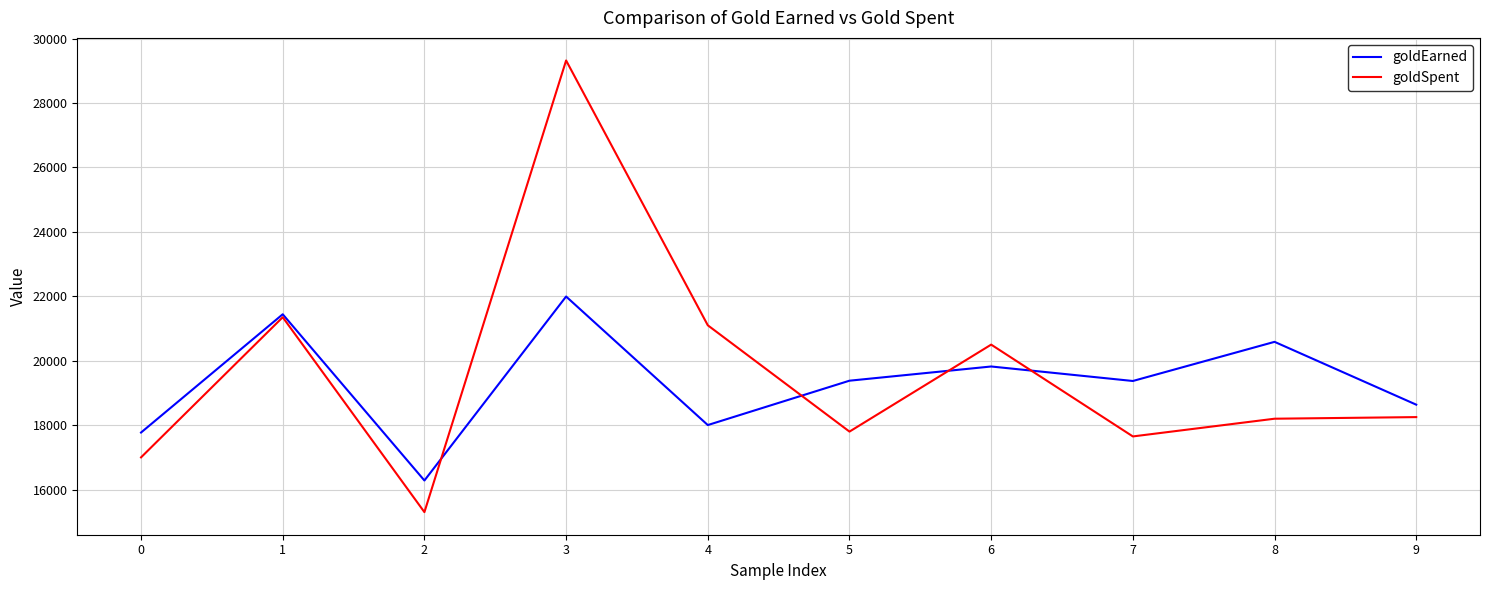

List the series in order of their peak value, highest first.

goldSpent, goldEarned